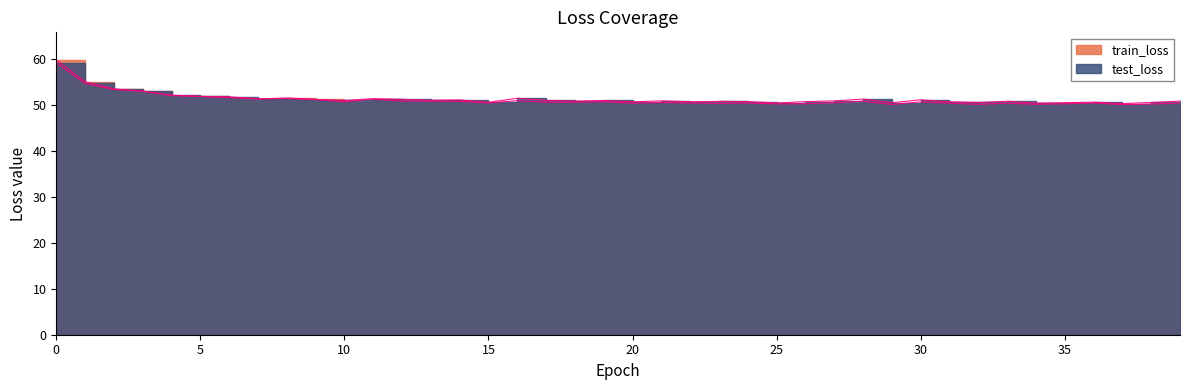

Reading left to right, list all the values displayed in this chart.

train_loss: 0=59.9	1=55.1	2=53.6	3=53.1	4=52.1	5=52.0	6=51.6	7=51.4	8=51.6	9=51.3	10=50.8	11=51.3	12=50.9	13=50.9	14=50.9	15=50.5	16=51.0	17=50.7	18=50.7	19=50.8	20=50.5	21=50.6	22=50.5	23=50.4	24=50.5	25=50.3	26=50.3	27=50.6	28=50.9	29=50.2	30=50.7	31=50.5	32=50.2	33=50.5	34=50.2	35=50.3	36=50.5	37=50.1	38=50.3	39=50.5
test_loss: 0=59.2	1=54.8	2=53.4	3=53.0	4=52.2	5=51.9	6=51.8	7=51.4	8=51.5	9=51.2	10=51.1	11=51.4	12=51.3	13=51.1	14=51.2	15=50.6	16=51.5	17=51.1	18=50.9	19=51.1	20=50.8	21=51.0	22=50.8	23=50.9	24=50.8	25=50.5	26=50.8	27=51.0	28=51.4	29=50.6	30=51.2	31=50.8	32=50.6	33=50.9	34=50.5	35=50.6	36=50.7	37=50.4	38=50.6	39=50.9